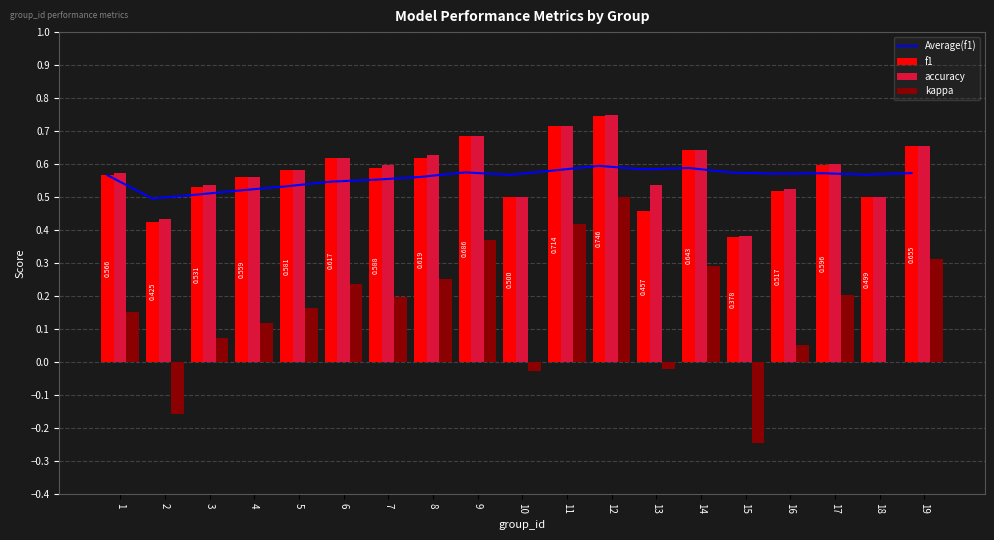

What are all the series names shown in the legend?

Average(f1), f1, accuracy, kappa